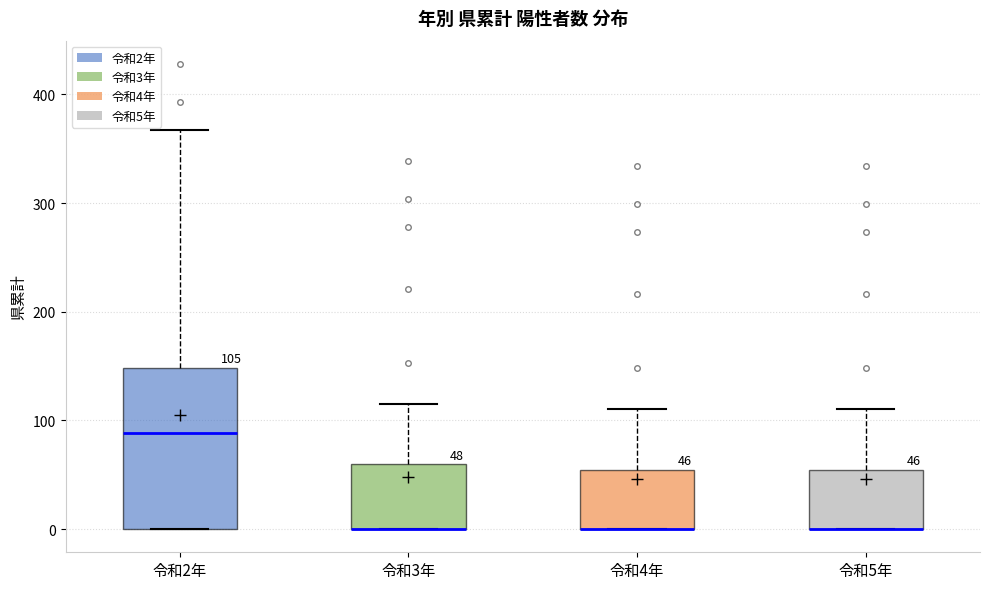

Comparing the boxes themselves (not the whiskers), which one is the tallest?

令和2年